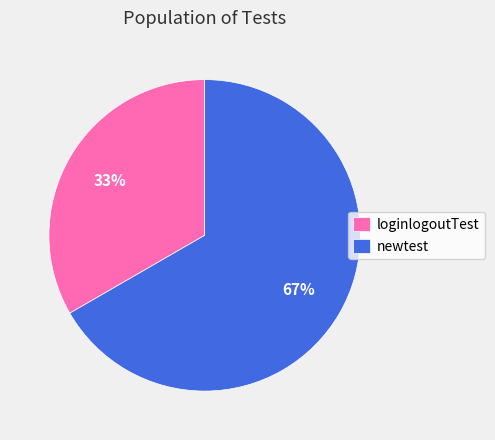

How many segments does this pie chart have?

2